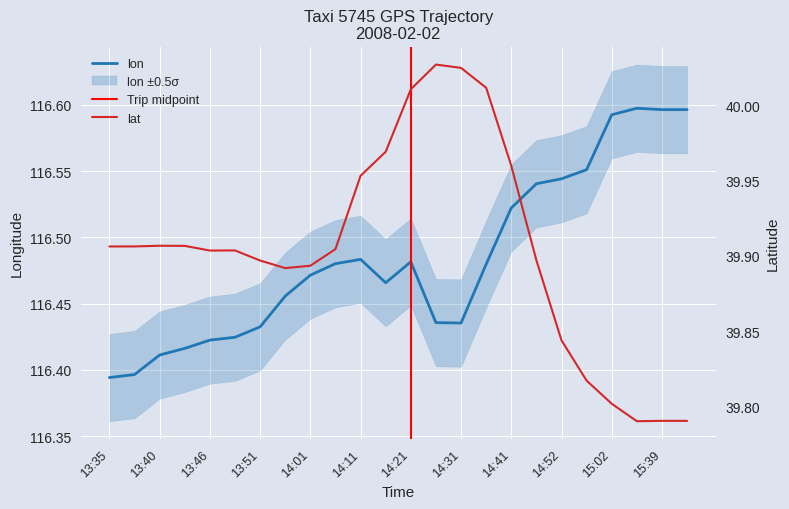

What is the difference between the maximum and minimum values in the lat series?

0.2